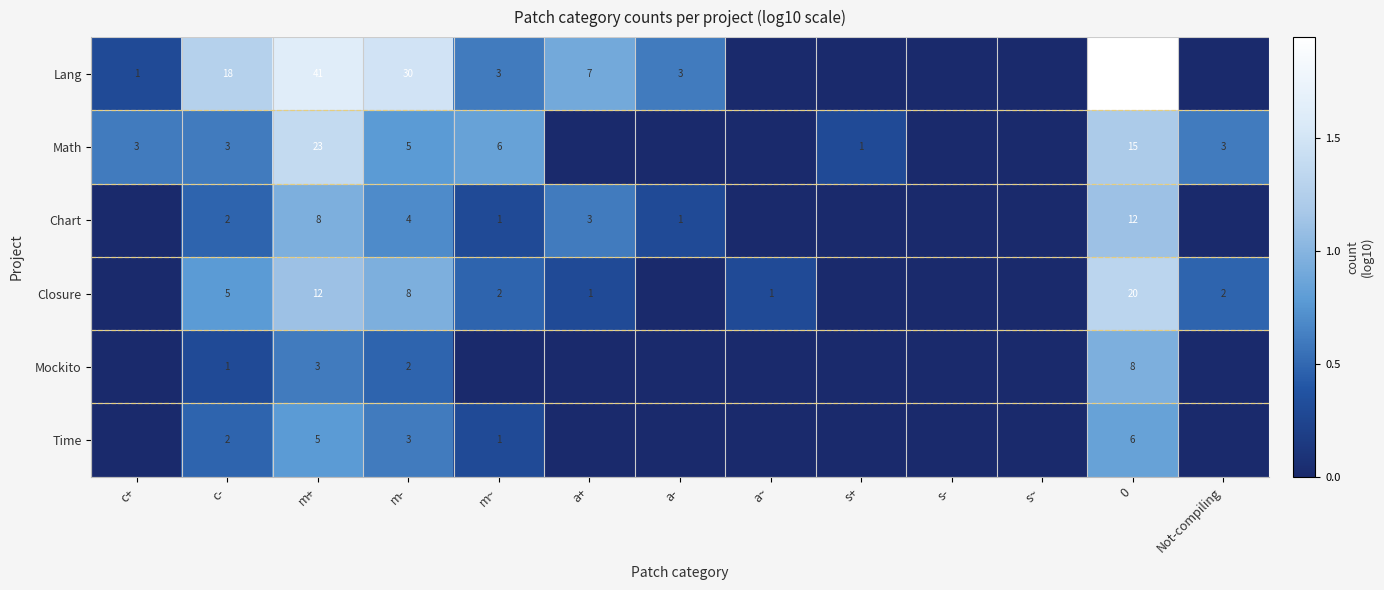

What is the difference between the Chart values at m~ and m-?

3